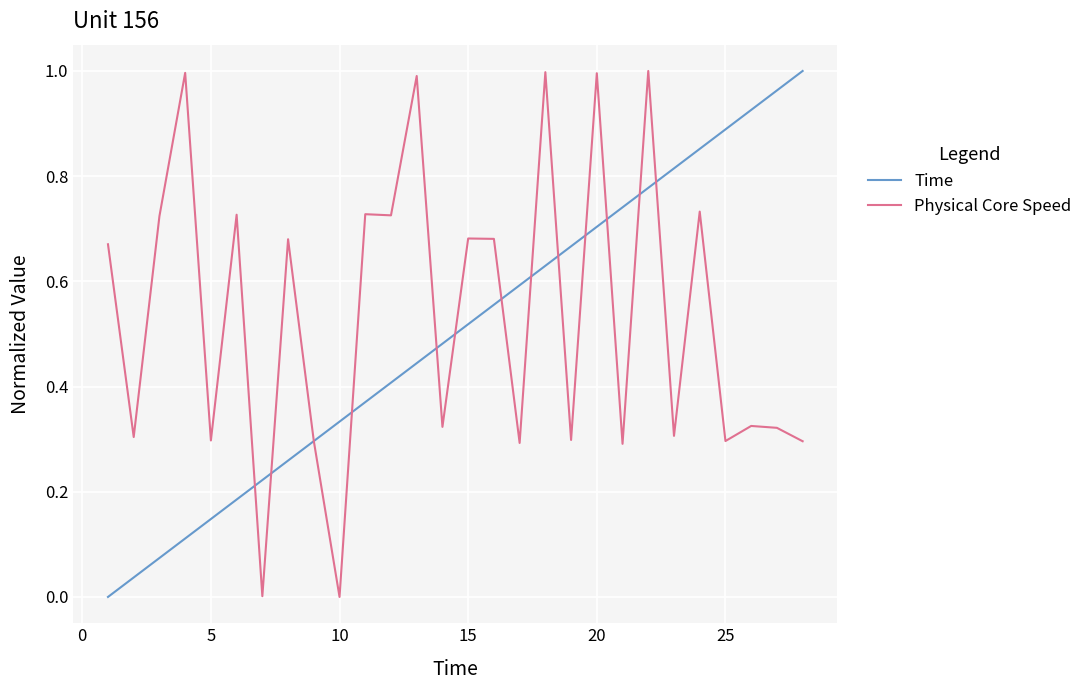

How many times do Time and Physical Core Speed cross each other?

13